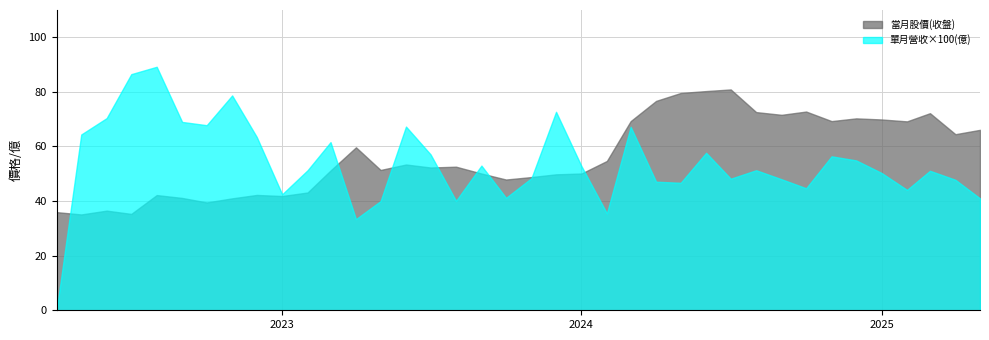

List the labels in order of 當月股價(收盤) value, smallest first.

2022-05, 2022-07, 2022-04, 2022-06, 2022-10, 2022-11, 2022-09, 2023-01, 2022-08, 2022-12, 2023-02, 2023-10, 2023-11, 2023-12, 2024-01, 2023-09, 2023-03, 2023-05, 2023-07, 2023-08, 2023-06, 2024-02, 2023-04, 2025-04, 2025-05, 2025-02, 2024-11, 2024-03, 2025-01, 2024-12, 2024-09, 2025-03, 2024-08, 2024-10, 2024-04, 2024-05, 2024-06, 2024-07